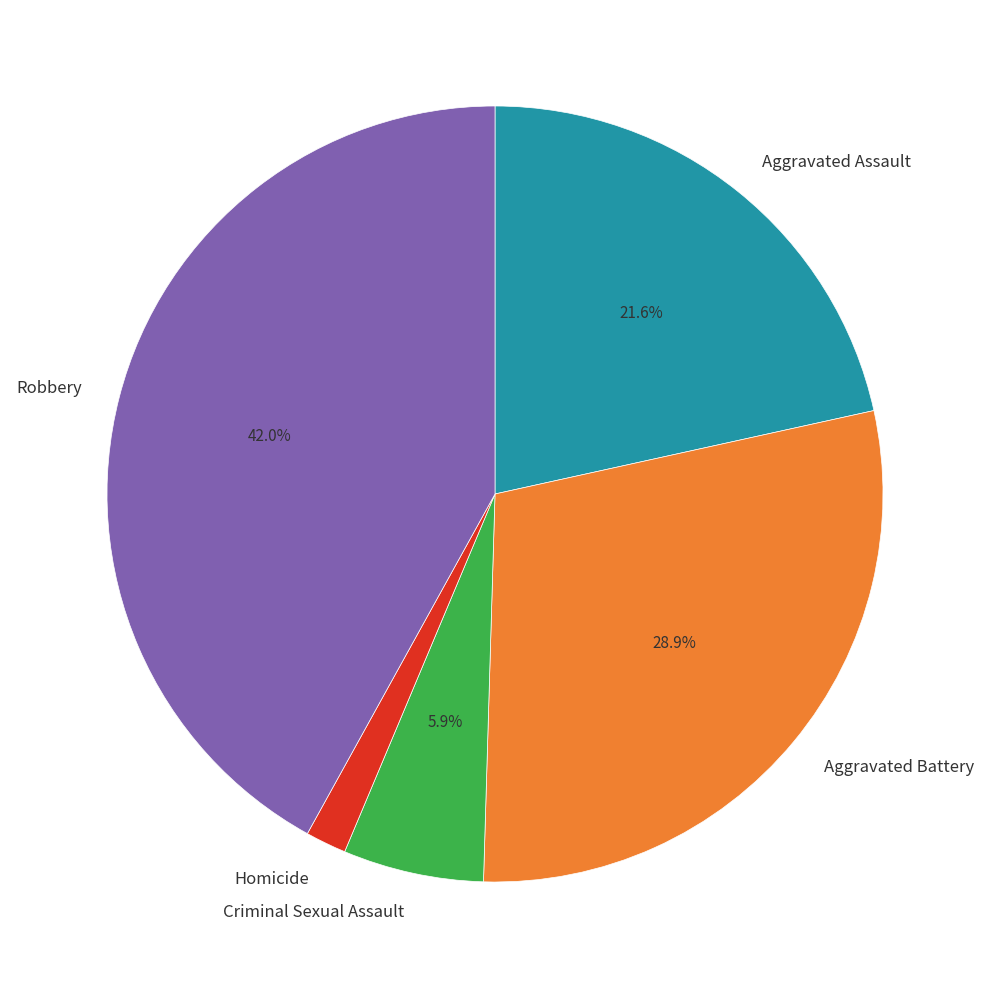

To the nearest percent, what percentage of the pie is Aggravated Assault?

22%